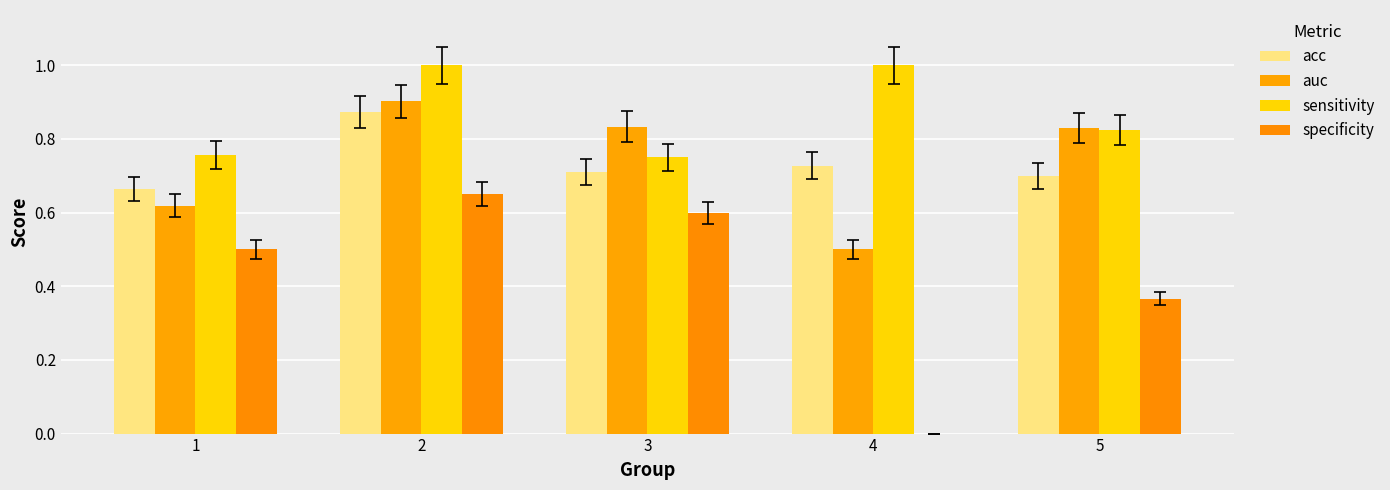

How many values in the specificity series exceed 0?

4